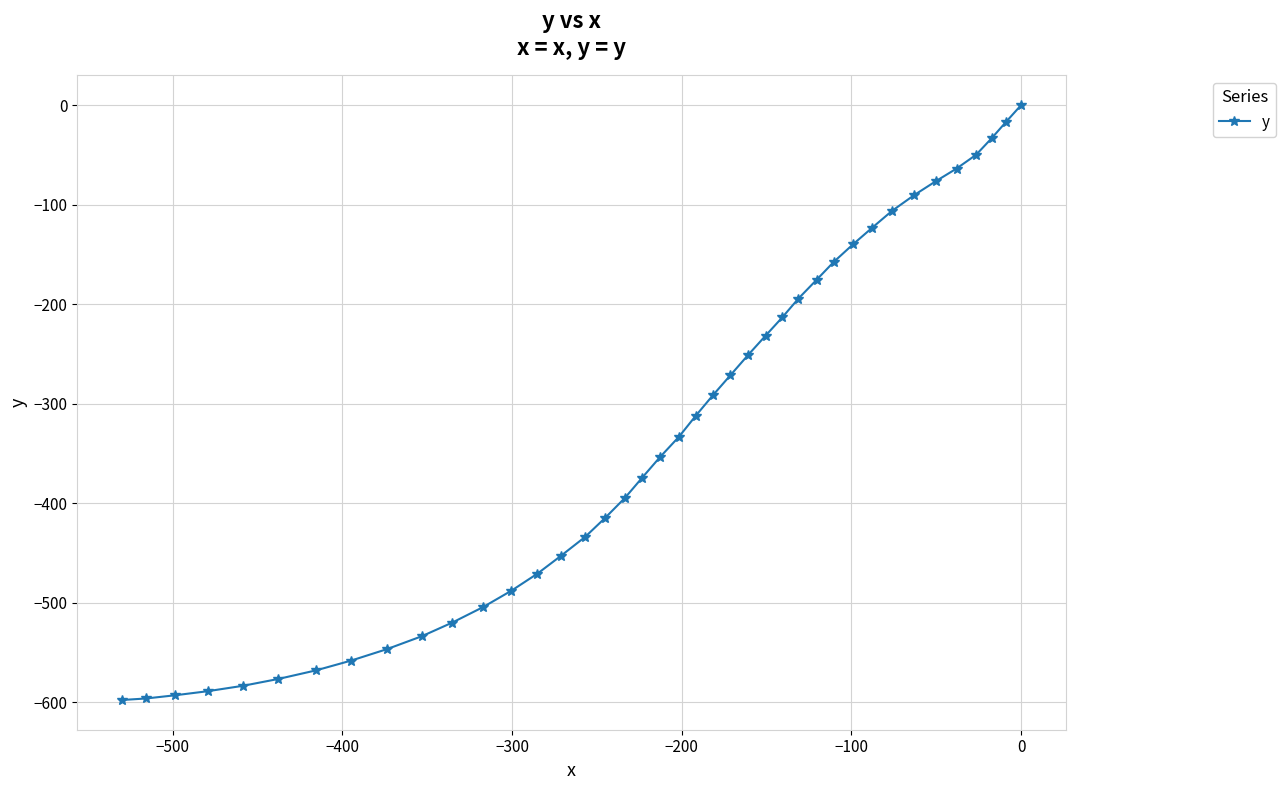

What is the difference between the second highest and second lowest values?

579.3